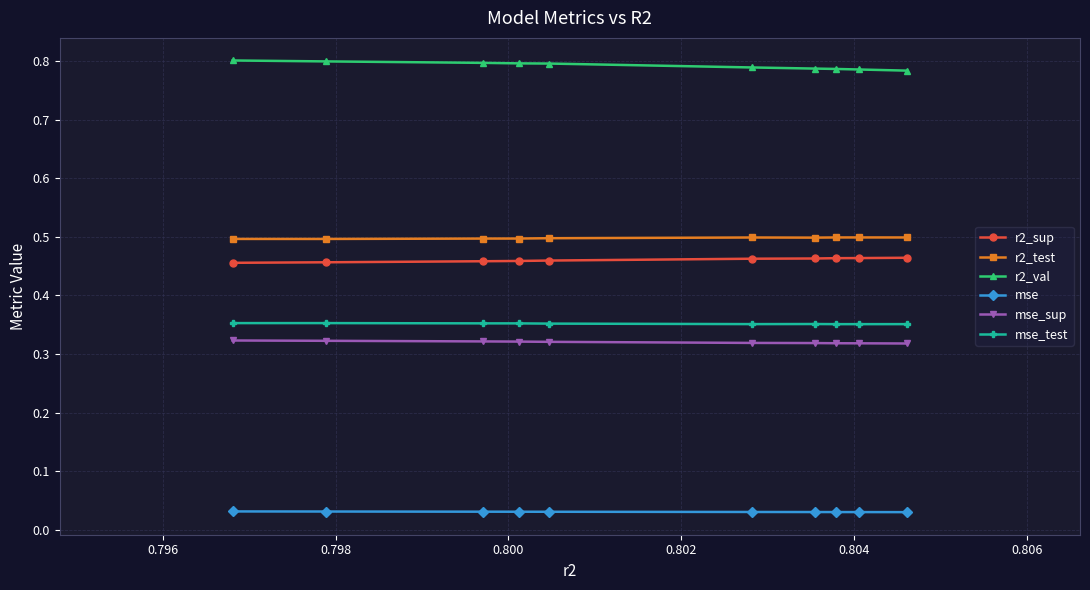

Which series has the largest total across all categories?

r2_val